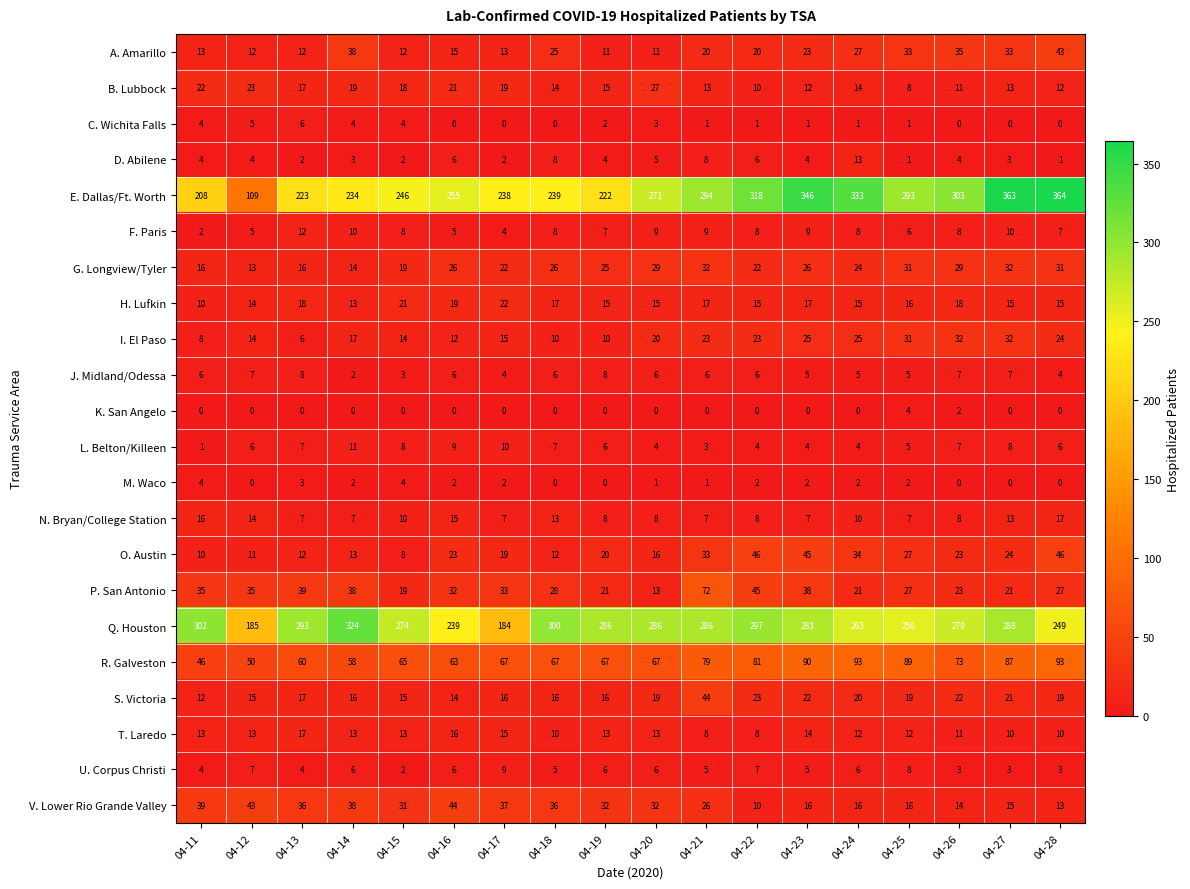

Is it true that D. Abilene equals 4 at 04-23?

True